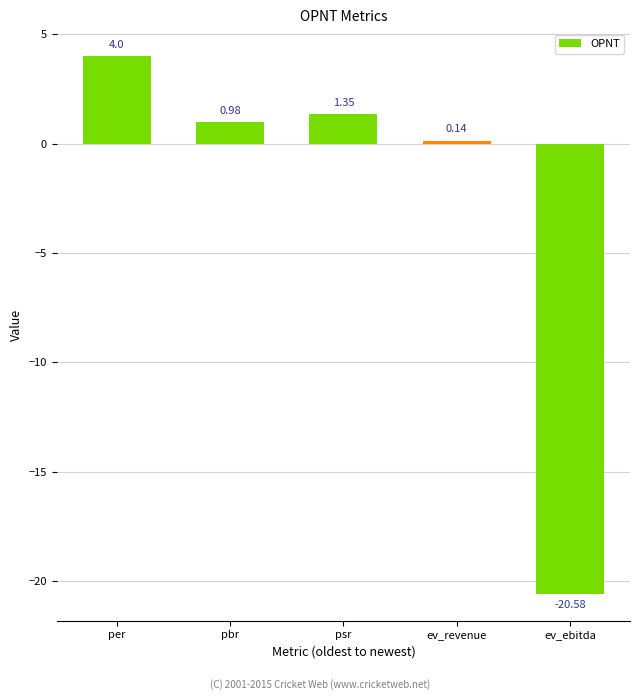

What is the sum of all values?

-14.1